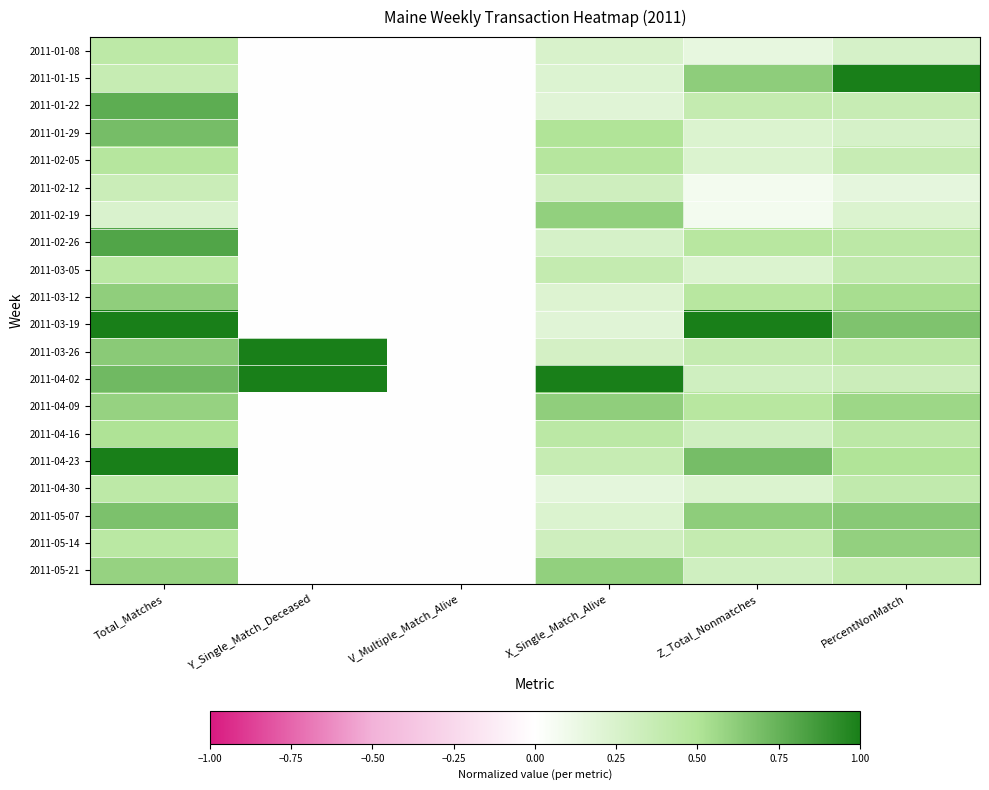

At which category is the sum across all series the highest?

Total_Matches